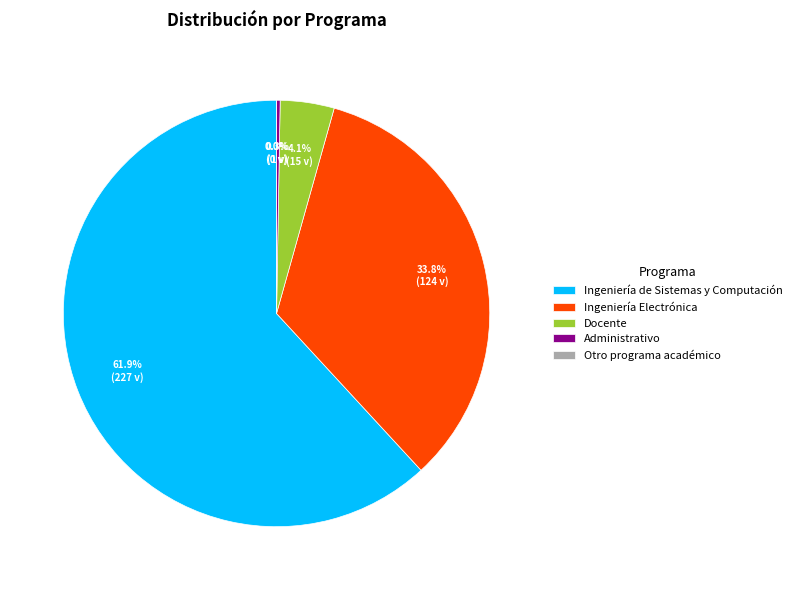

Count the number of slices in the pie.

5